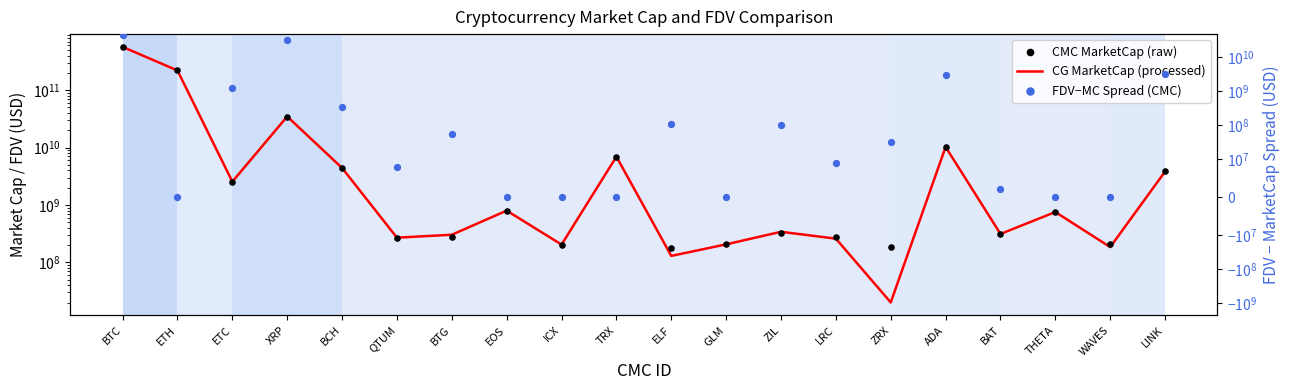

Which series has the widest spread of Y values?

CMC MarketCap (raw)